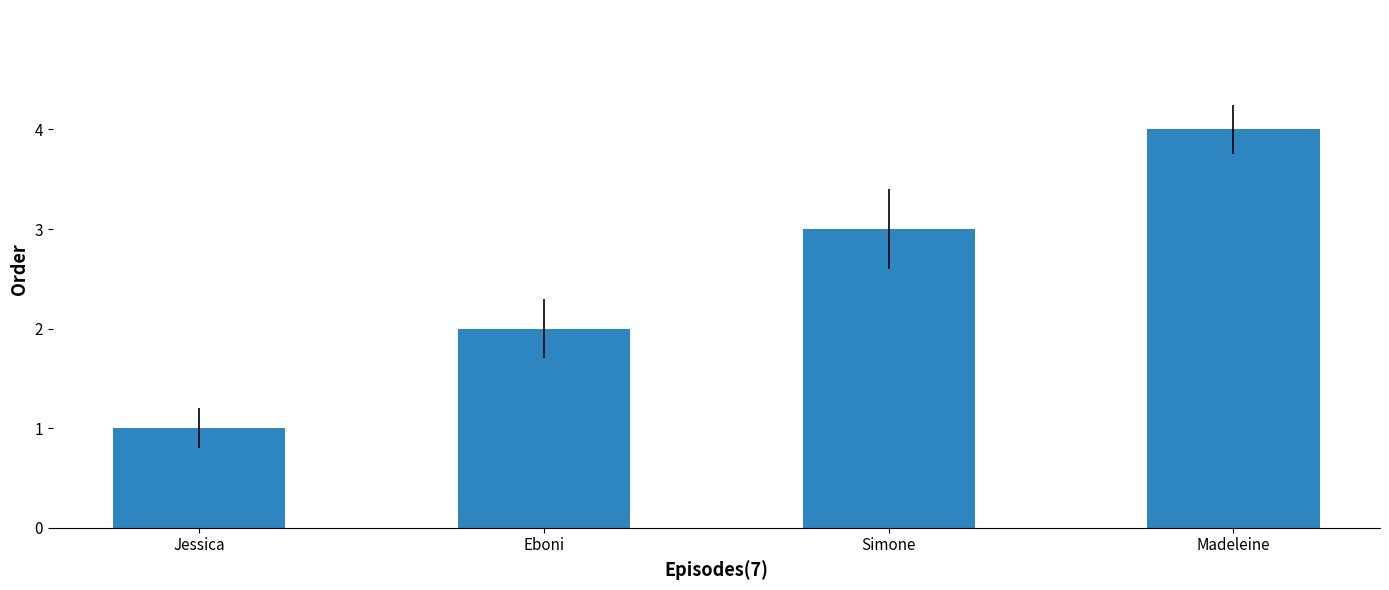

Does the chart contain any negative values?

No